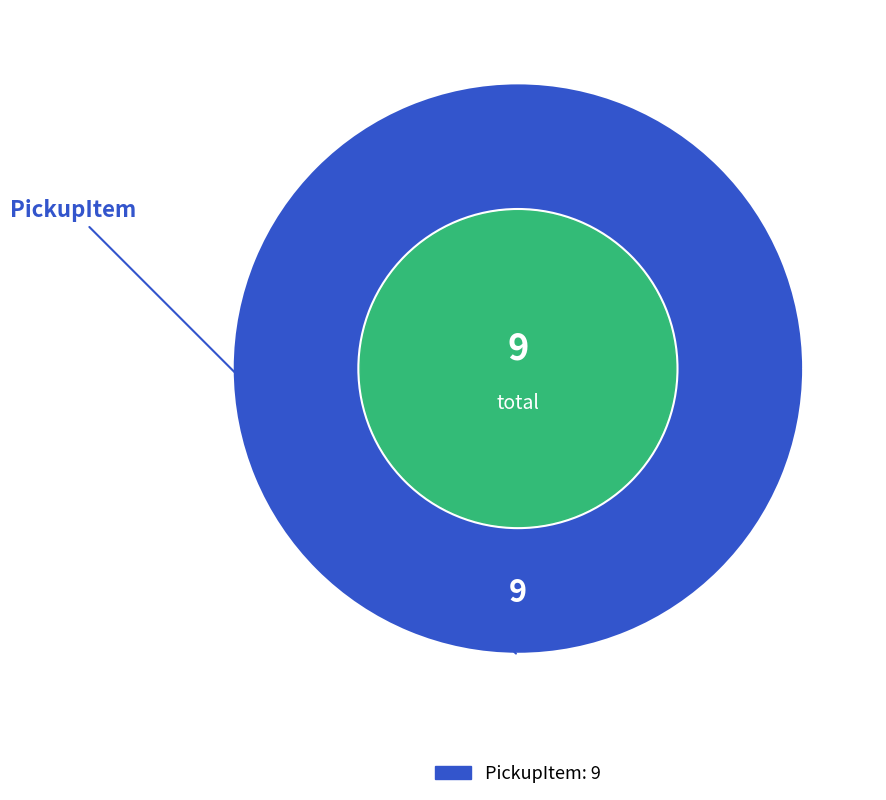

Is there a majority slice in this chart?

Yes